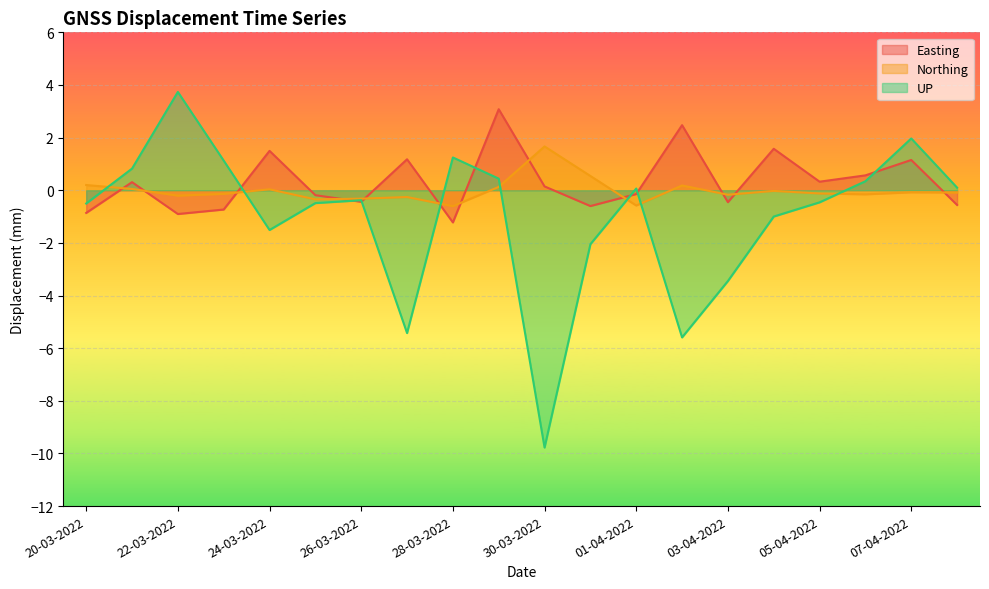

Which series ends up on top after the final intersection of Easting and Northing?

Northing